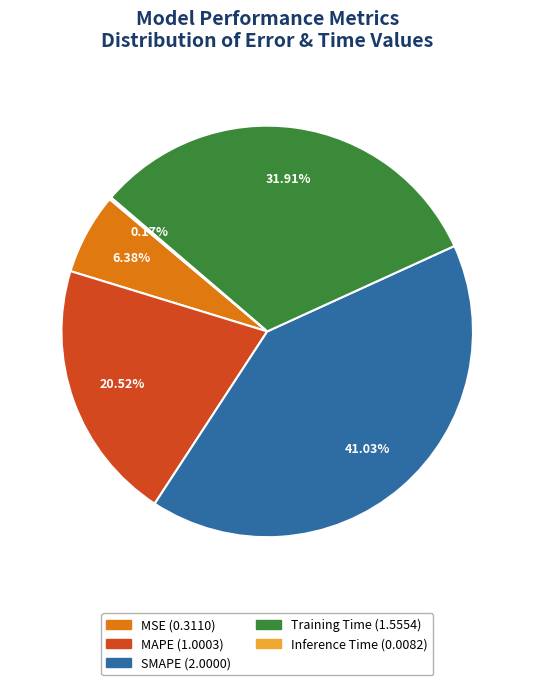

Combined, do Training Time and SMAPE account for over 50%?

Yes